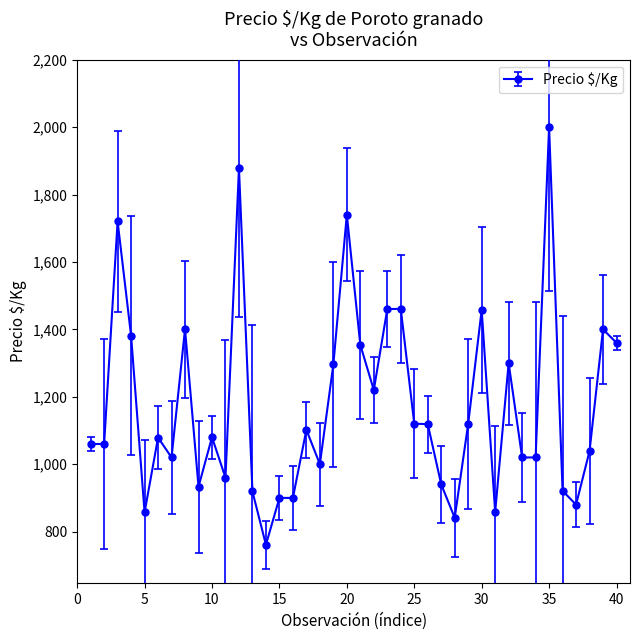

True or false: there are more than 0 points higher than both neighbors.

True